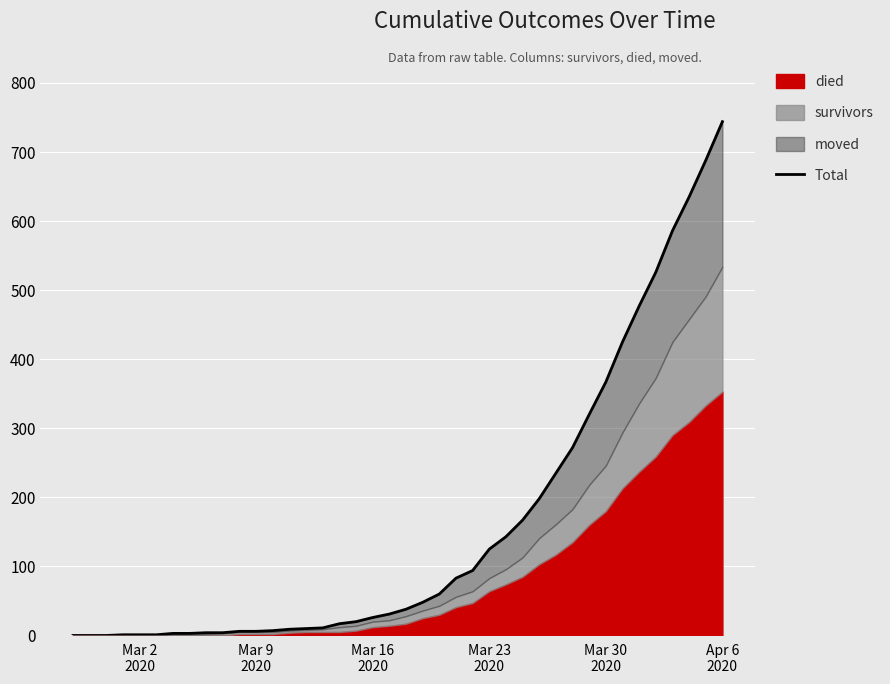

Count the number of categories in the chart.

40